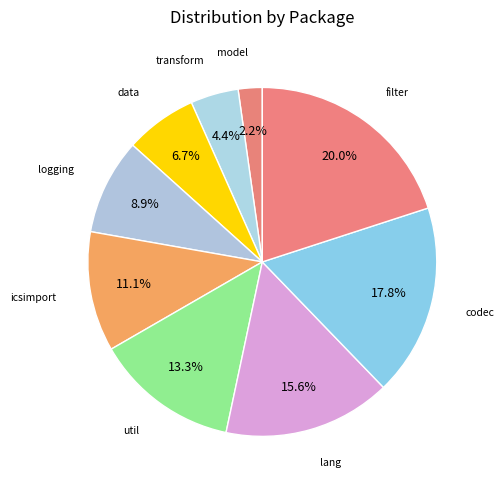

Which slice is the largest?

filter